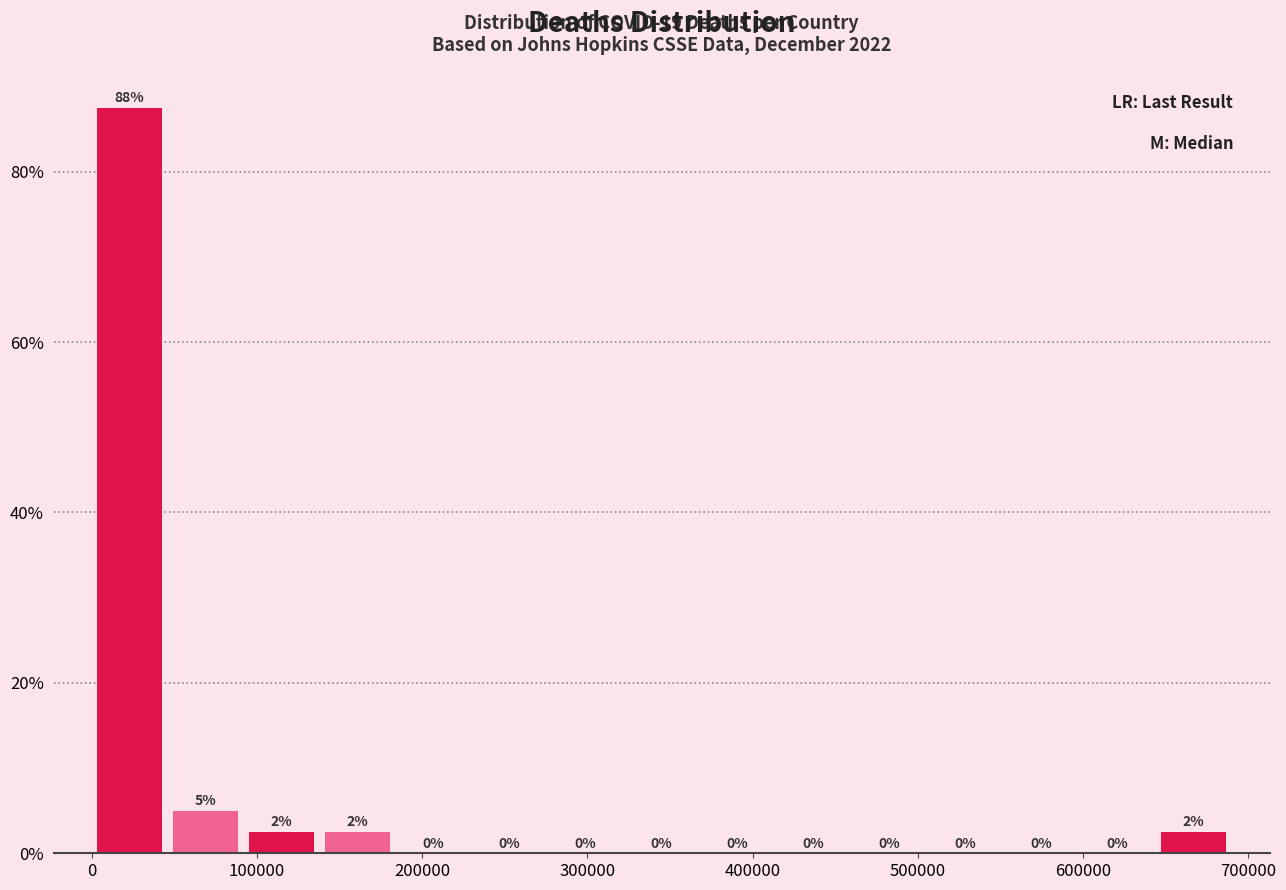

Which range on the x-axis has the tallest bar?

0 to 50000